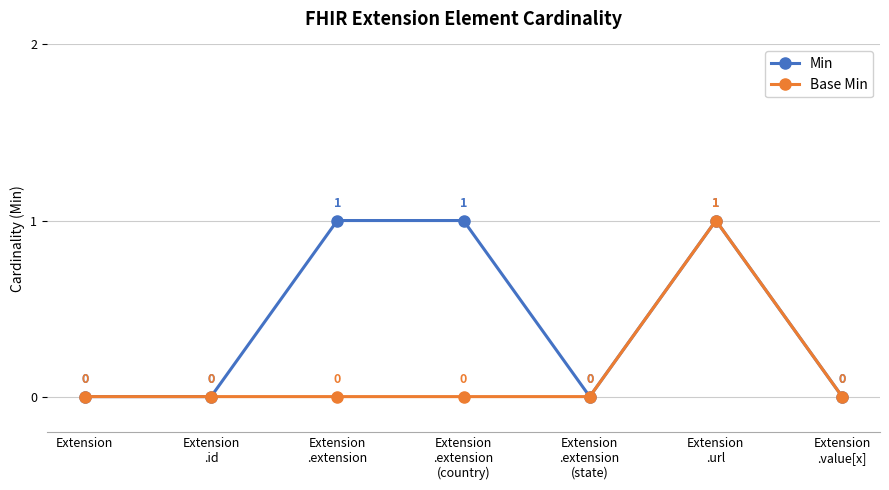

Is this an area chart (filled region under the line)?

No